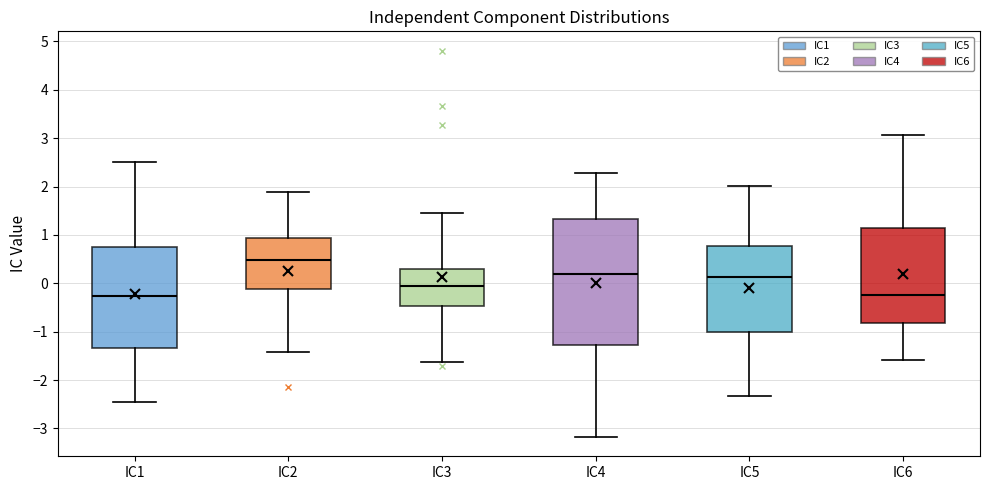

Where is the lower edge of the box for IC6 on the y-axis? The values are not printed on the chart, so give them approximately, as read against the axis.

-0.8